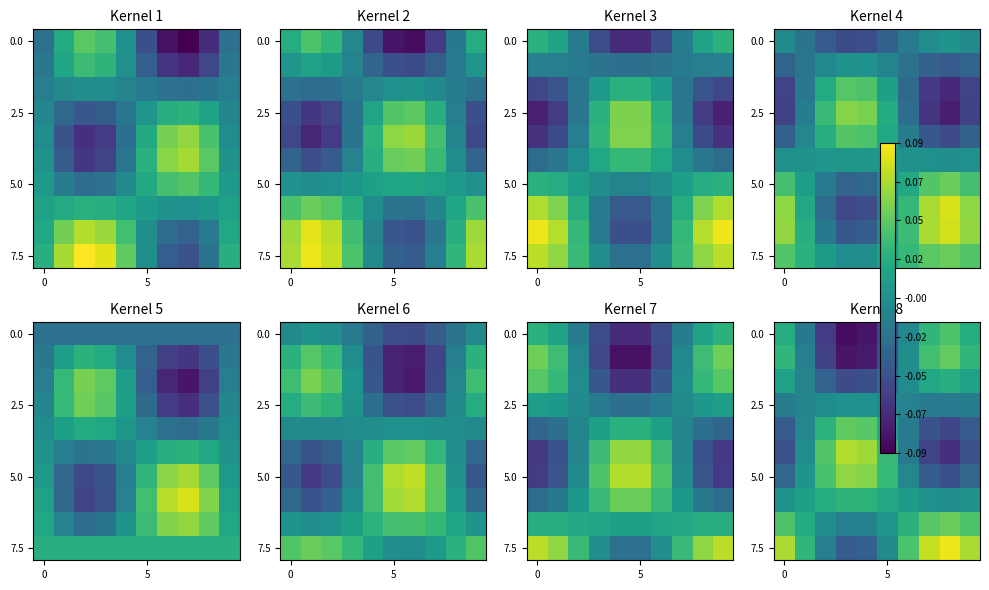

What is the smallest value displayed?

-0.1